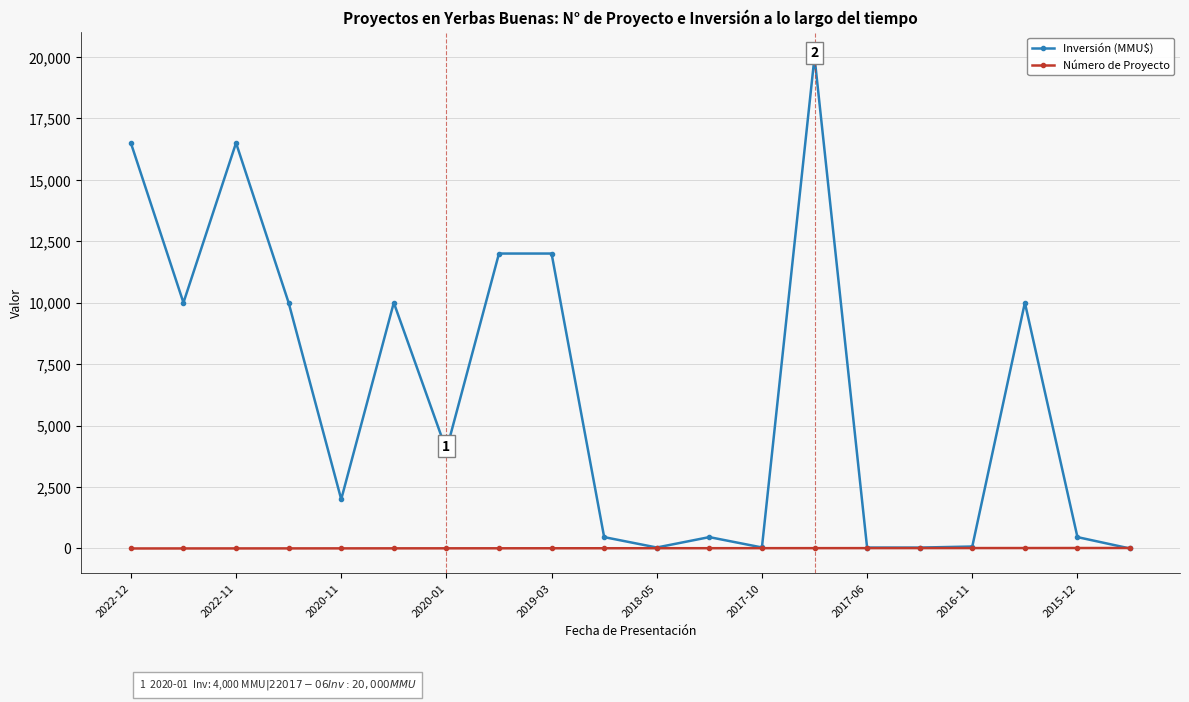

What is the highest value of the Inversión (MMU$) series?

20000